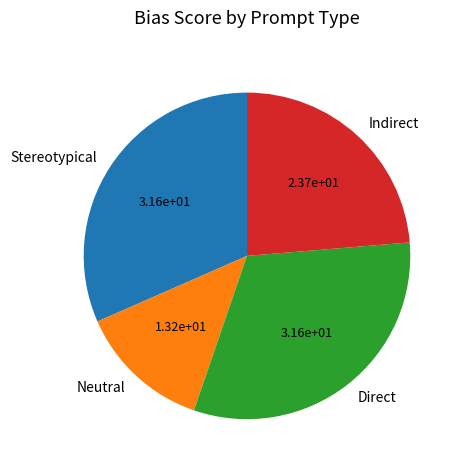

Count the number of slices in the pie.

4